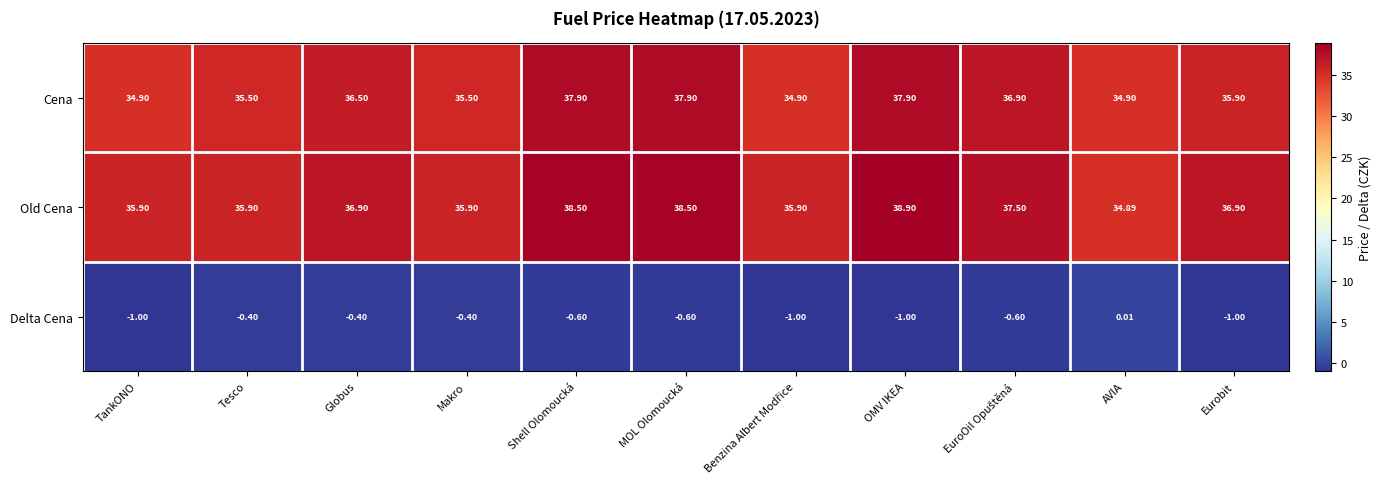

Which series has the largest total across all categories?

Old Cena